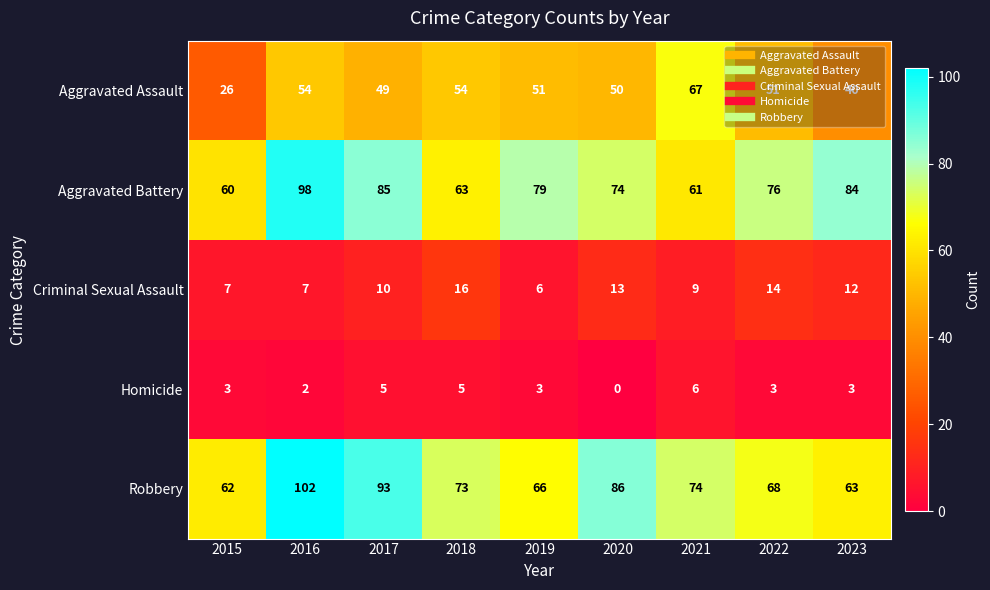

What is the difference between the second highest and second lowest values in the Criminal Sexual Assault series?

7